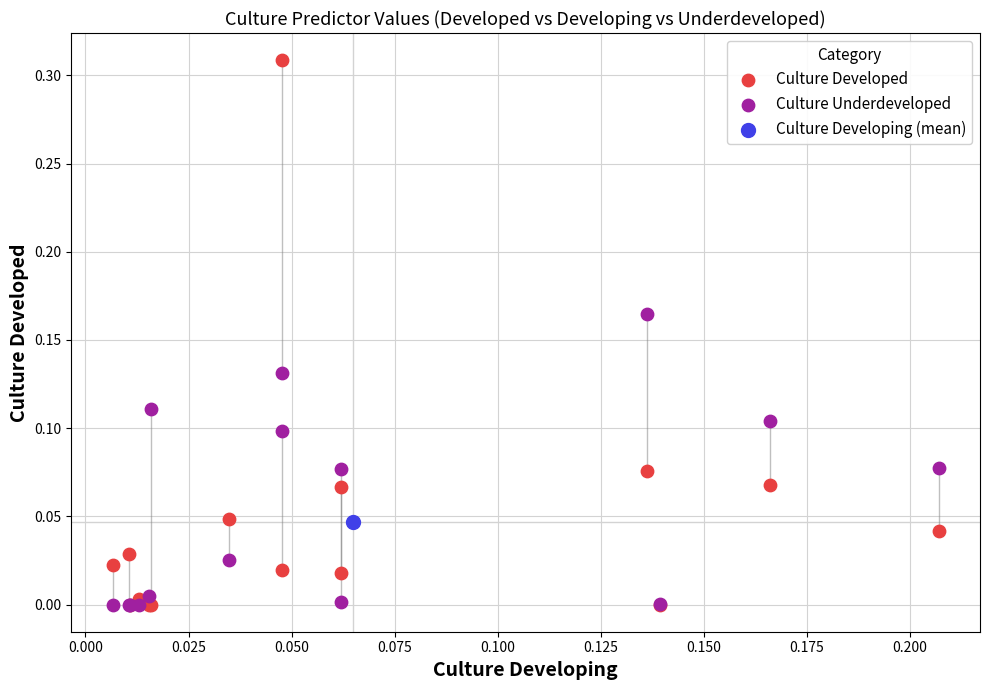

What are all the series names shown in the legend?

Culture Developed, Culture Underdeveloped, Culture Developing (mean)